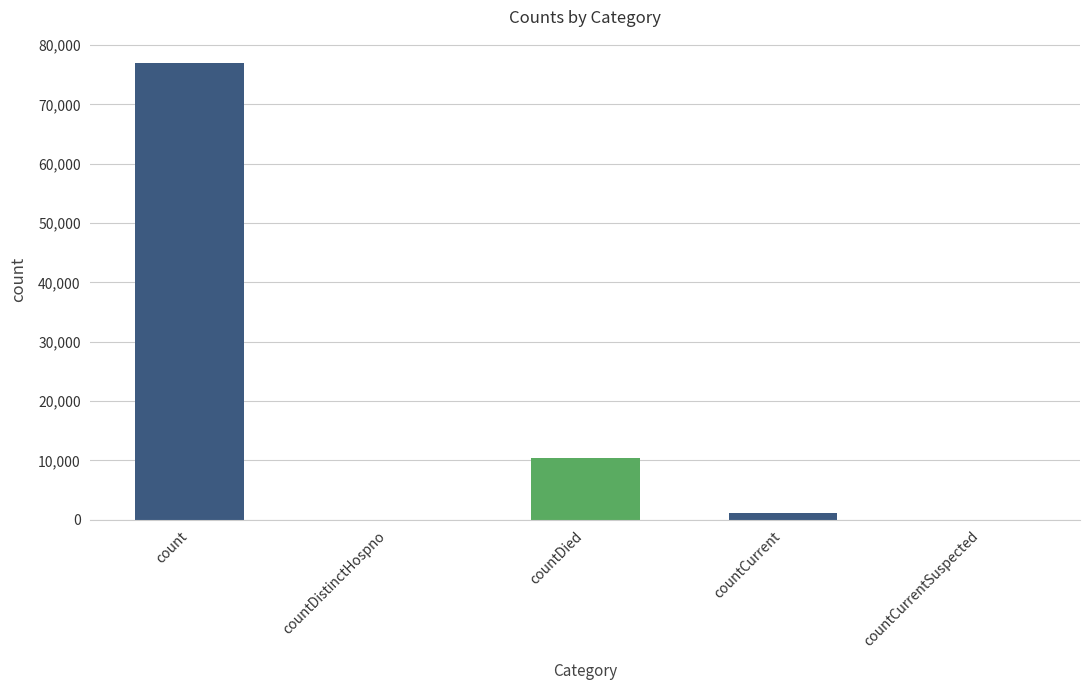

What is the greatest value displayed?

77055